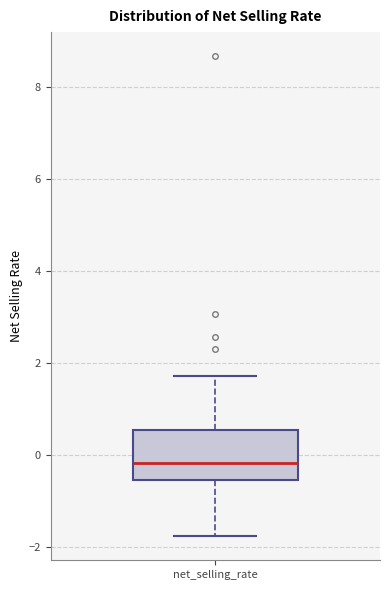

Read this box plot against the y-axis: the position of the median line, the range covered by the box, and the ends of both whiskers. The values are not printed on the chart, so give them approximately, as read against the axis.

median -0.2, box -0.6 to 0.6, whiskers -1.8 to 1.8